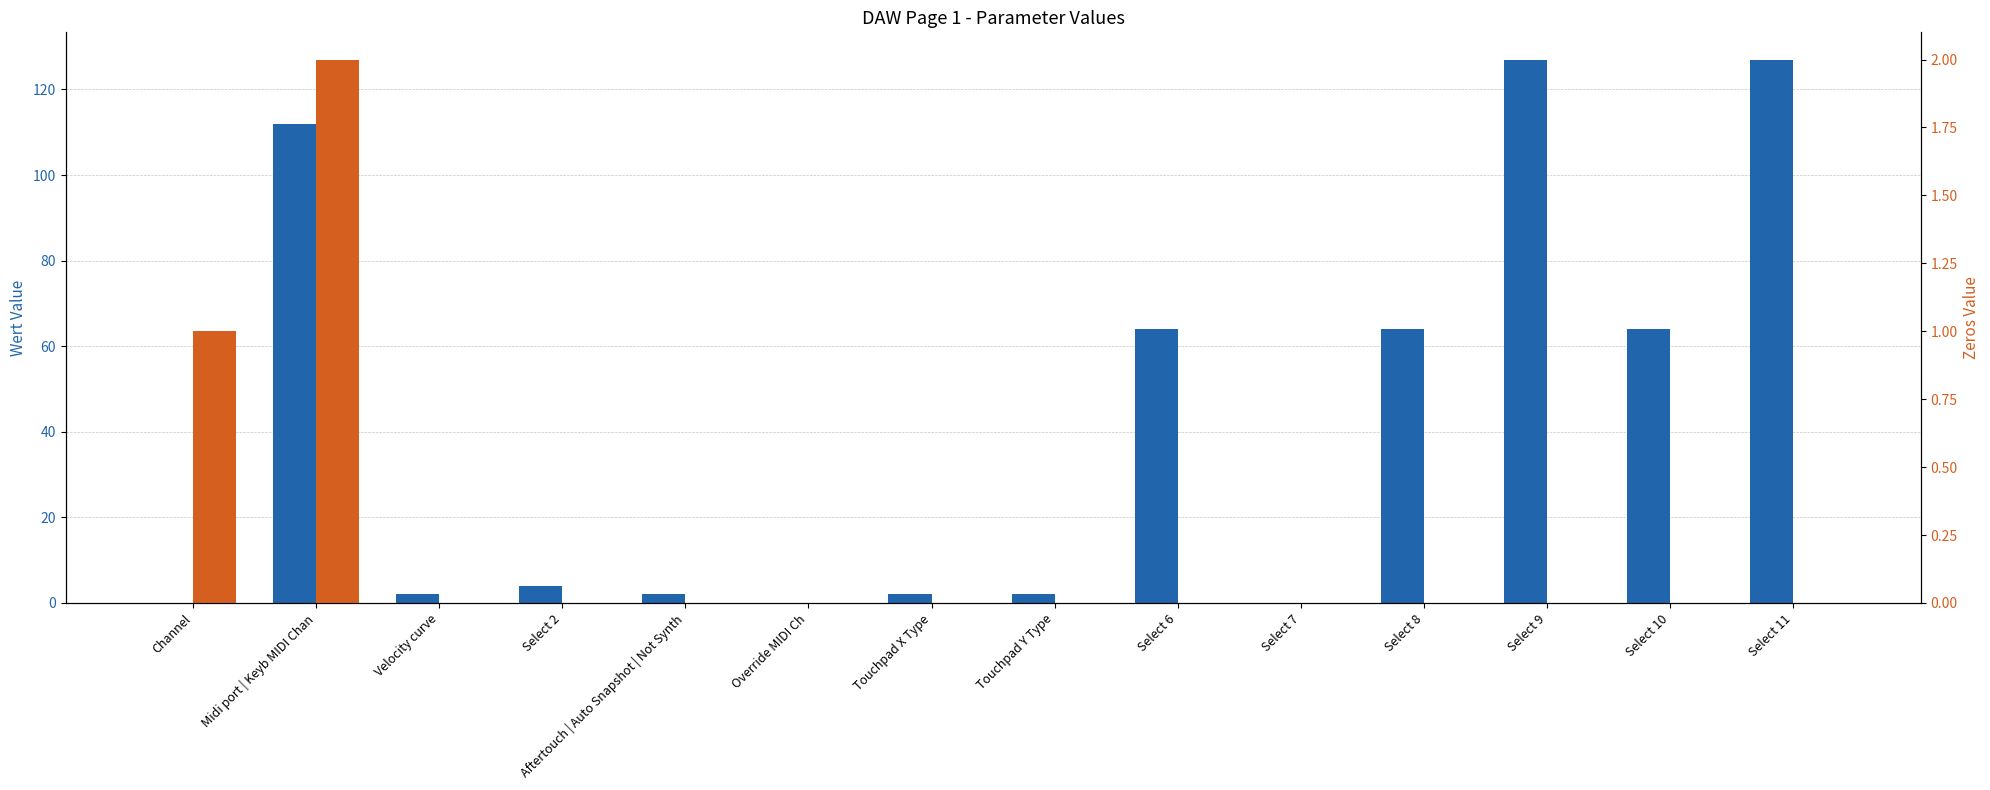

Reading left to right, list all the values displayed in this chart.

Wert: Channel=0	Midi port | Keyb MIDI Chan=112	Velocity curve=2	Select 2=4	Aftertouch | Auto Snapshot | Not Synth=2	Override MIDI Ch=0	Touchpad X Type=2	Touchpad Y Type=2	Select 6=64	Select 7=0	Select 8=64	Select 9=127	Select 10=64	Select 11=127
Zeros: Channel=1	Midi port | Keyb MIDI Chan=2	Velocity curve=0	Select 2=0	Aftertouch | Auto Snapshot | Not Synth=0	Override MIDI Ch=0	Touchpad X Type=0	Touchpad Y Type=0	Select 6=0	Select 7=0	Select 8=0	Select 9=0	Select 10=0	Select 11=0